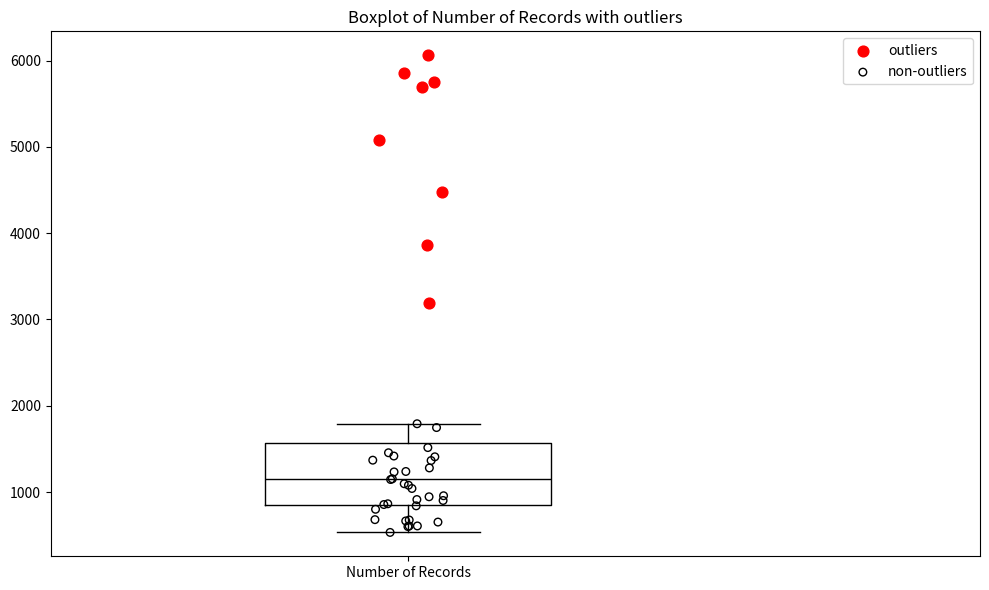

Read this box plot against the y-axis: the position of the median line, the range covered by the box, and the ends of both whiskers. The values are not printed on the chart, so give them approximately, as read against the axis.

median 1200, box 900 to 1600, whiskers 500 to 1800